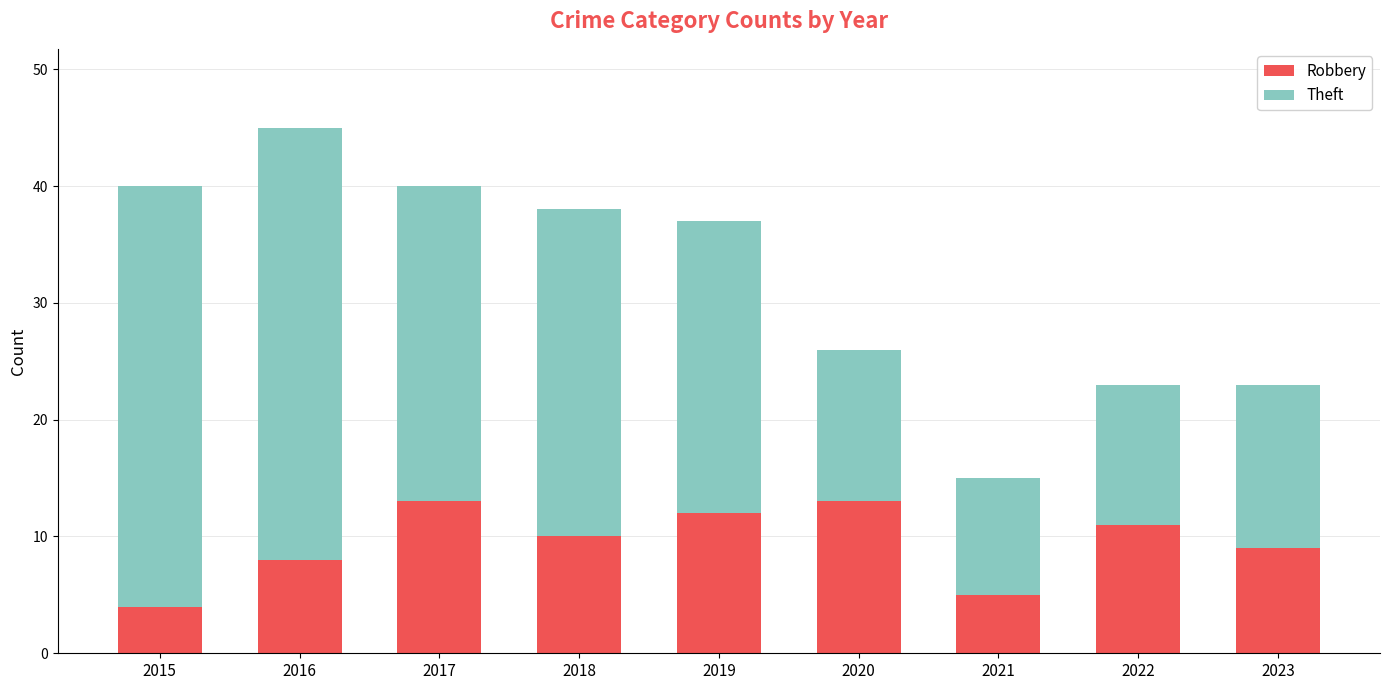

The Robbery series shows 5 at 2021. True or false?

True